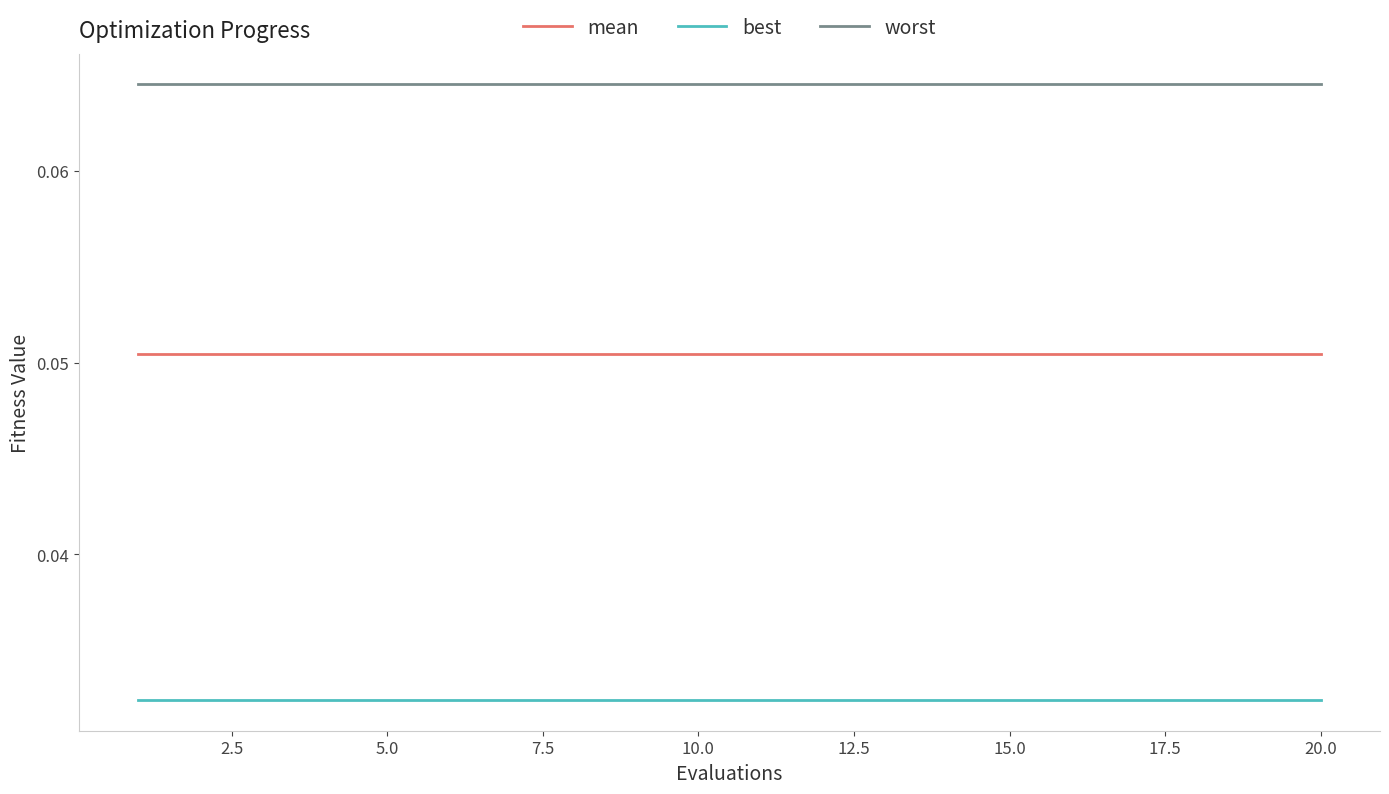

True or false: best and mean cross at least once.

False